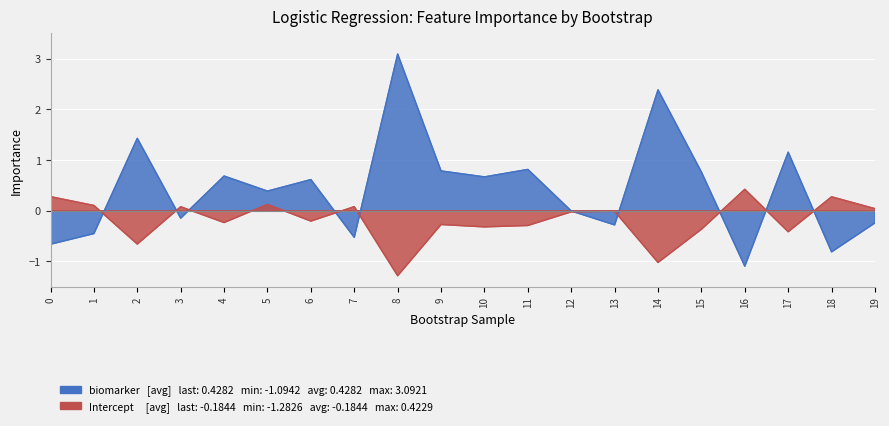

How many negative values does the Intercept series have?

12